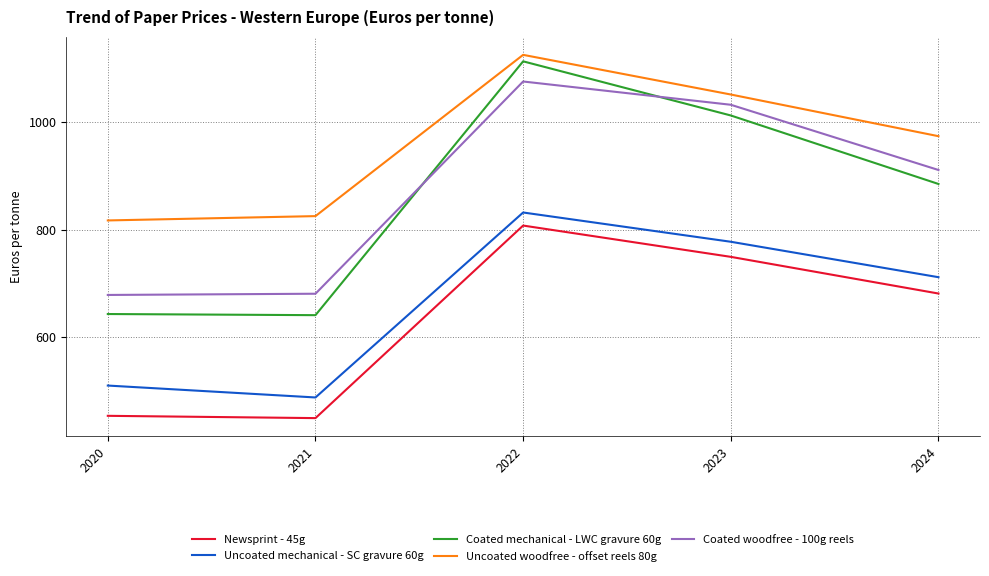

What are all the series names shown in the legend?

Newsprint - 45g, Uncoated mechanical - SC gravure 60g, Coated mechanical - LWC gravure 60g, Uncoated woodfree - offset reels 80g, Coated woodfree - 100g reels